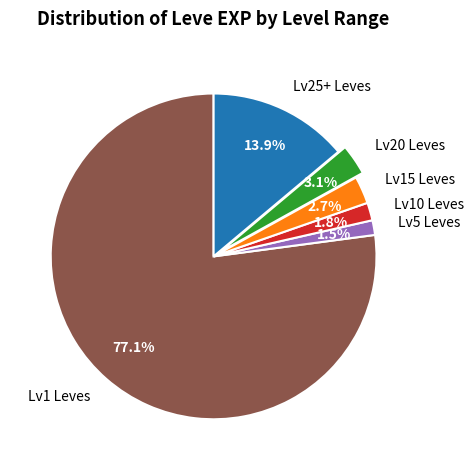

What is the total percentage of Lv25+ Leves and Lv5 Leves?

15.4%